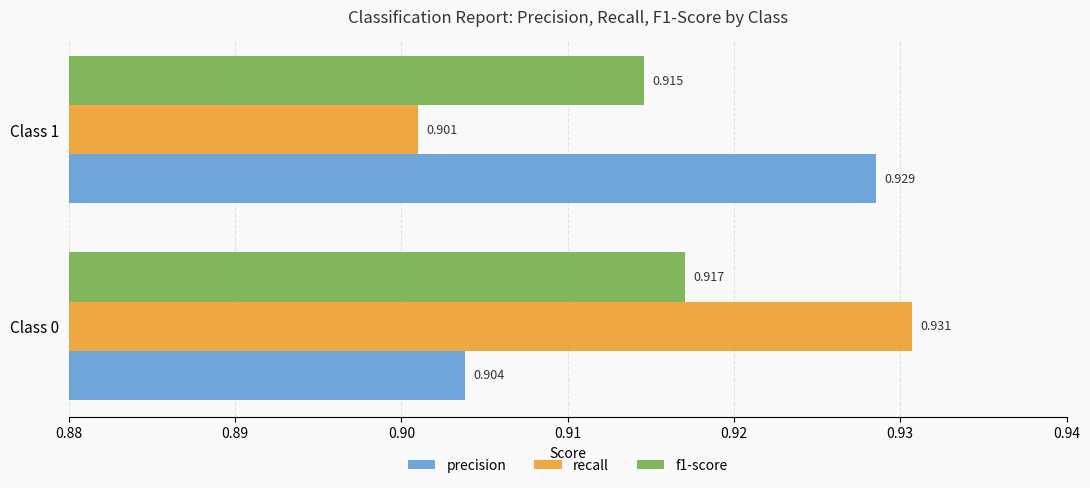

Between Class 0 and Class 1, which series saw the biggest shift?

recall